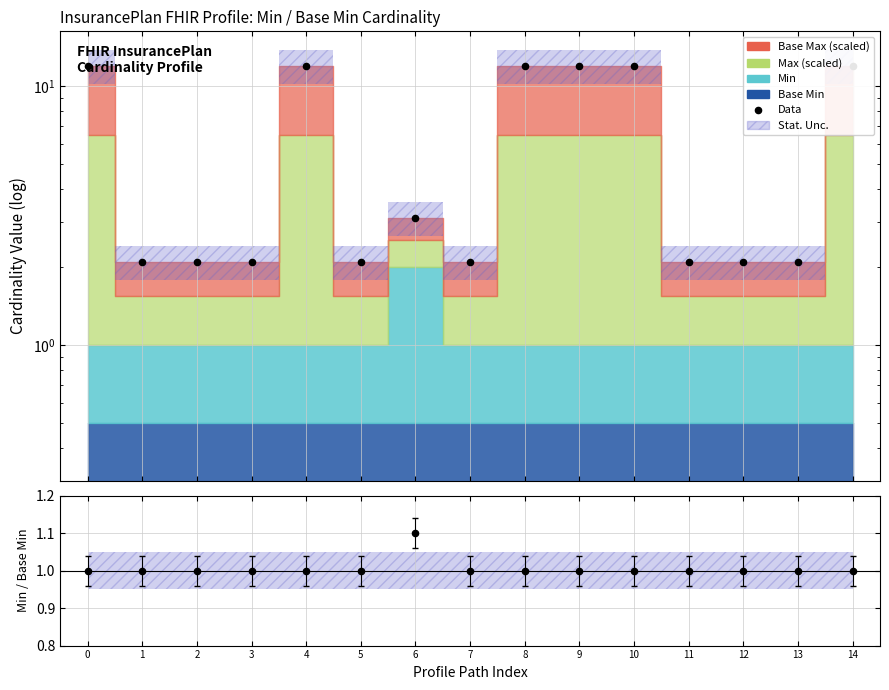

Which series reaches the maximum Y coordinate?

Data